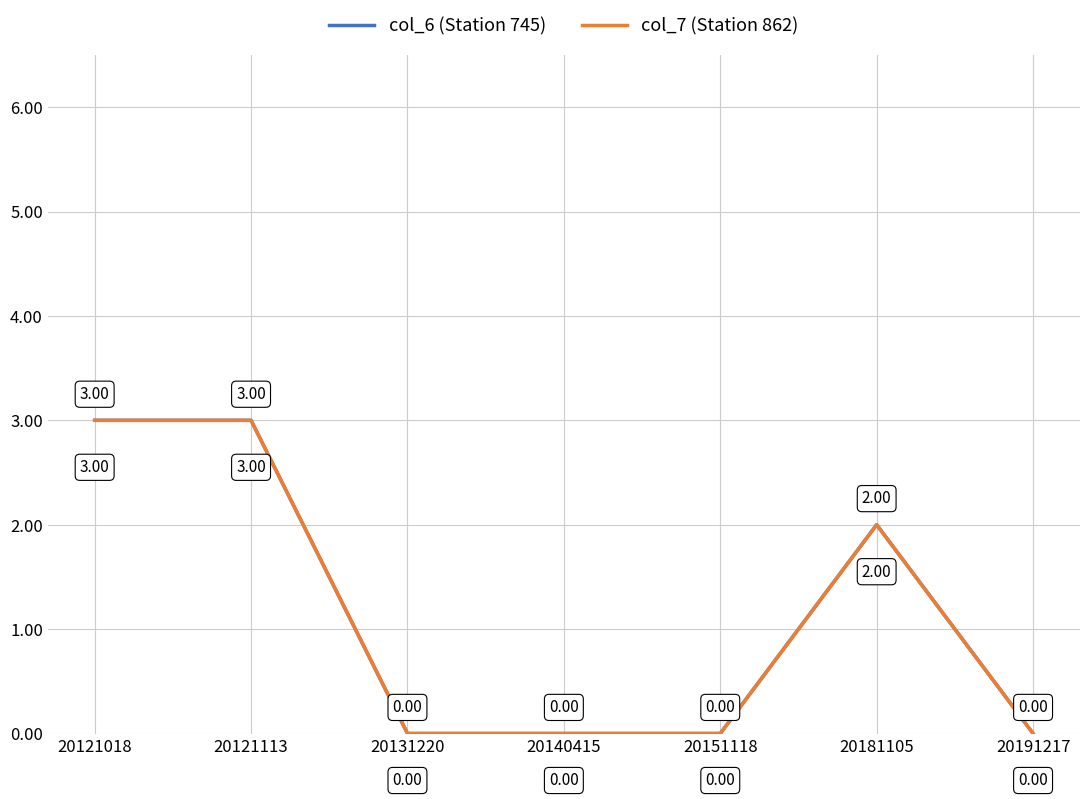

Does the chart have visible grid lines?

Yes